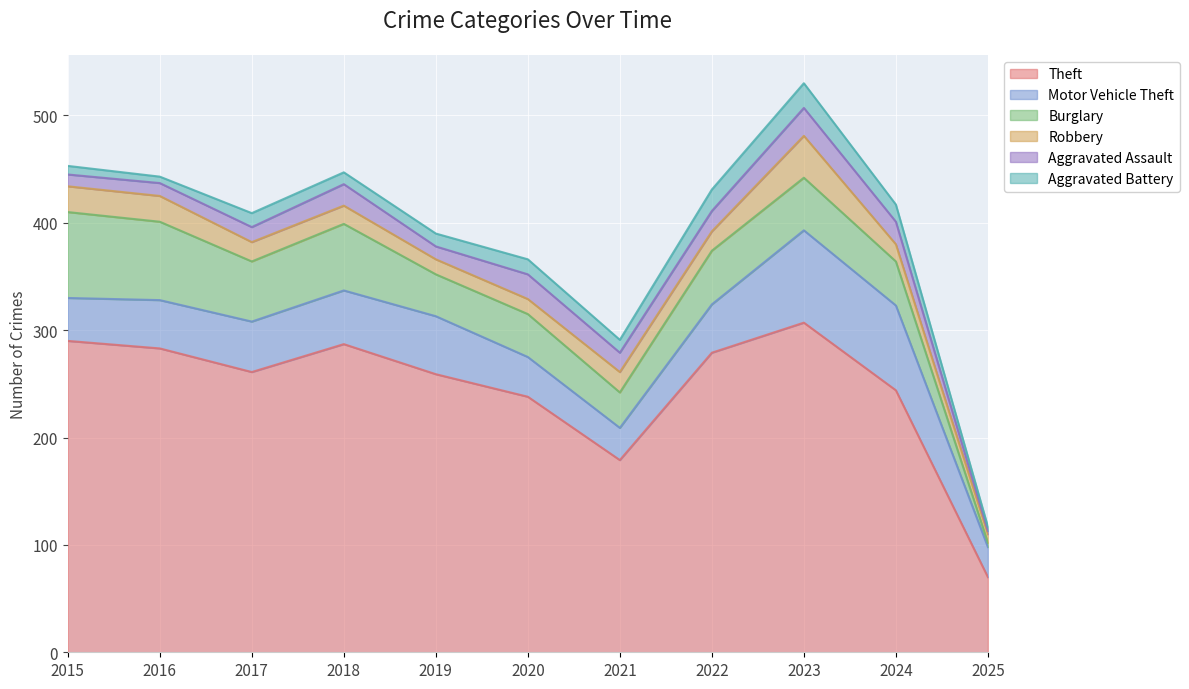

List the series in order of their peak value, lowest first.

Aggravated Battery, Aggravated Assault, Robbery, Burglary, Motor Vehicle Theft, Theft